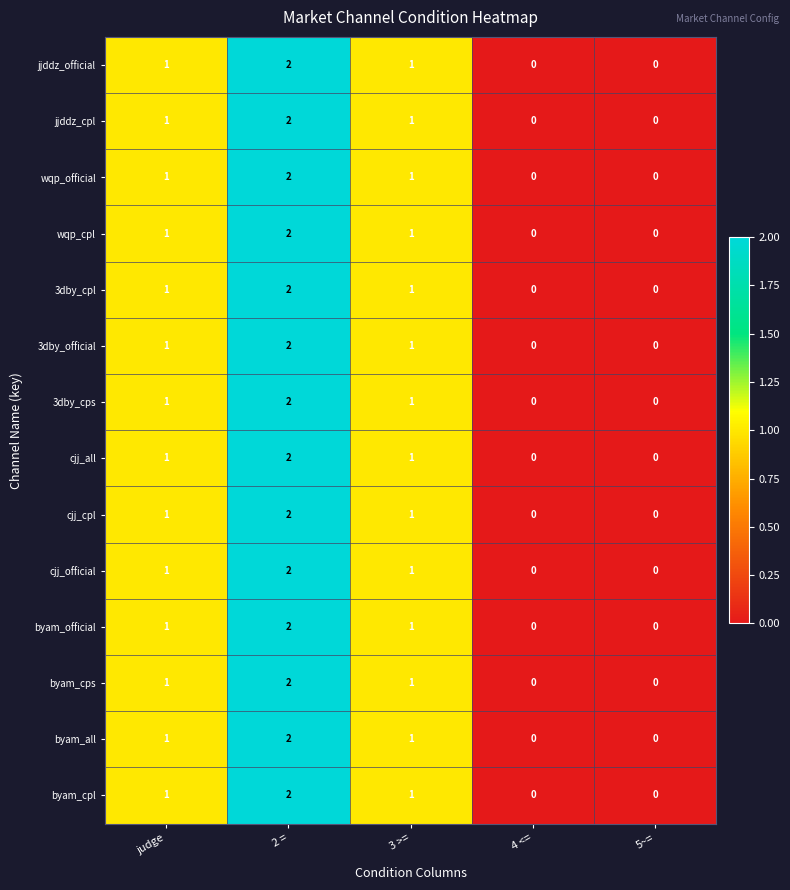

Is it true that 3dby_cps equals 0 at 4 <=?

True